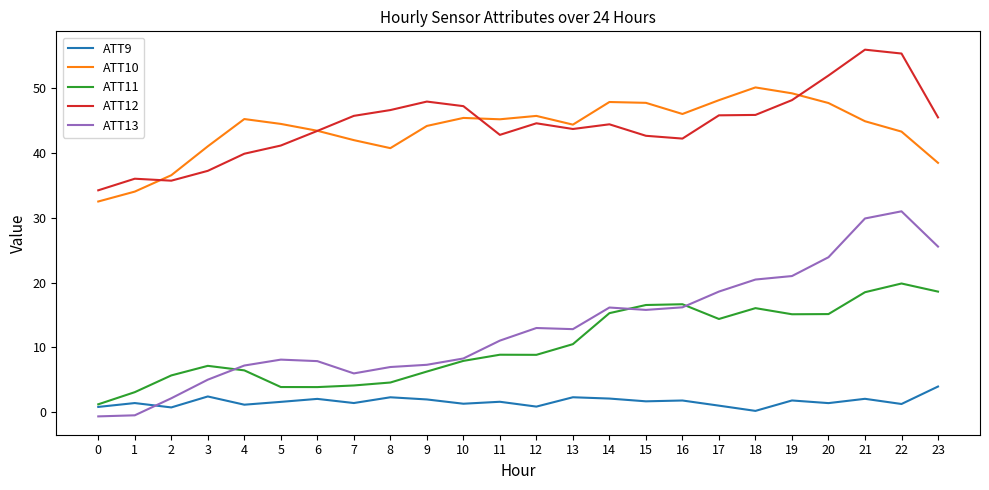

What is the difference between the maximum and minimum values in the ATT10 series?

17.6